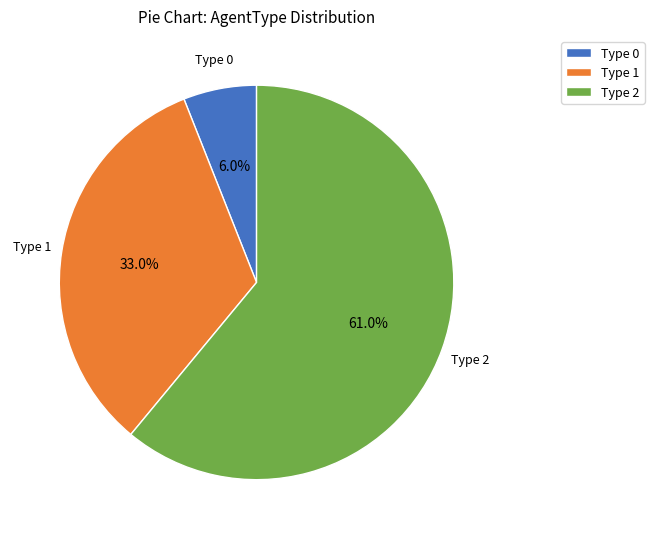

Count the number of slices in the pie.

3